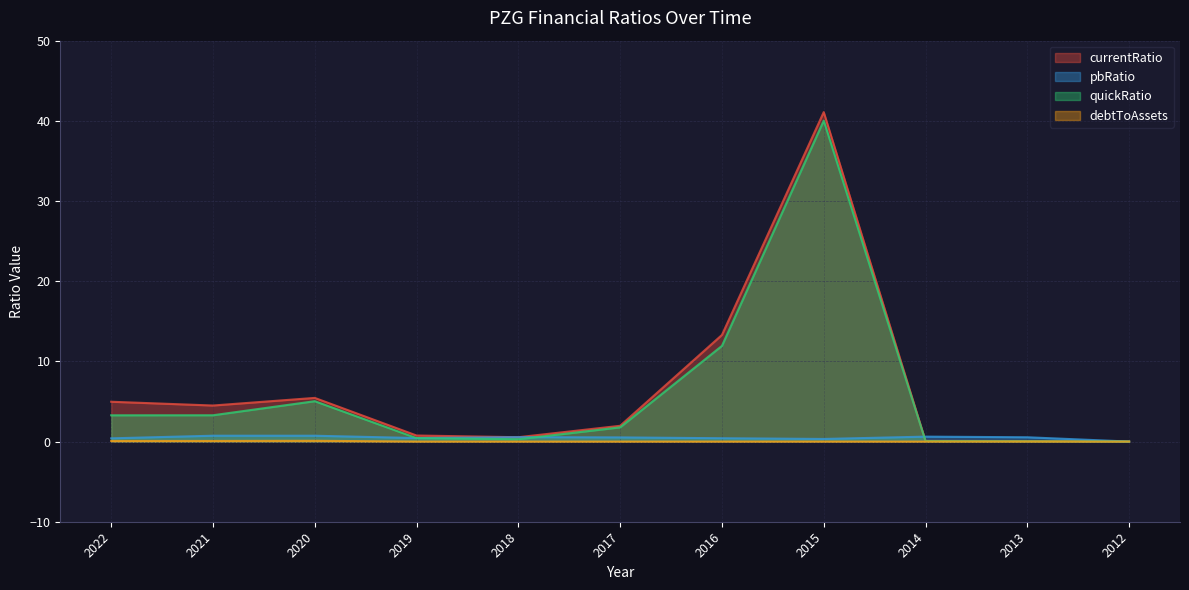

How many times do pbRatio and quickRatio cross each other?

3